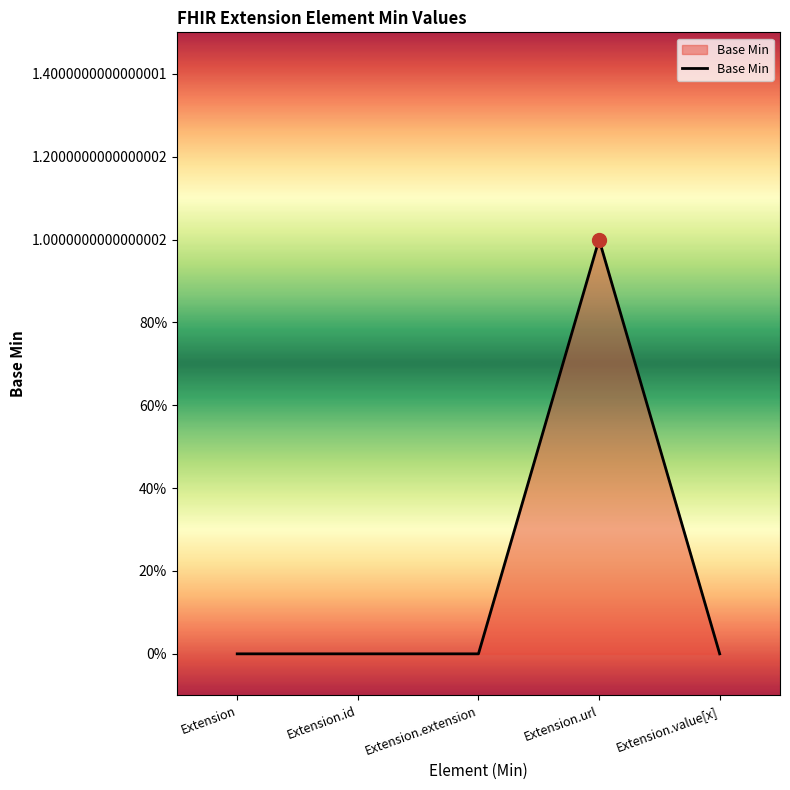

What is the change in value from Extension.url to Extension.value[x]?

-1